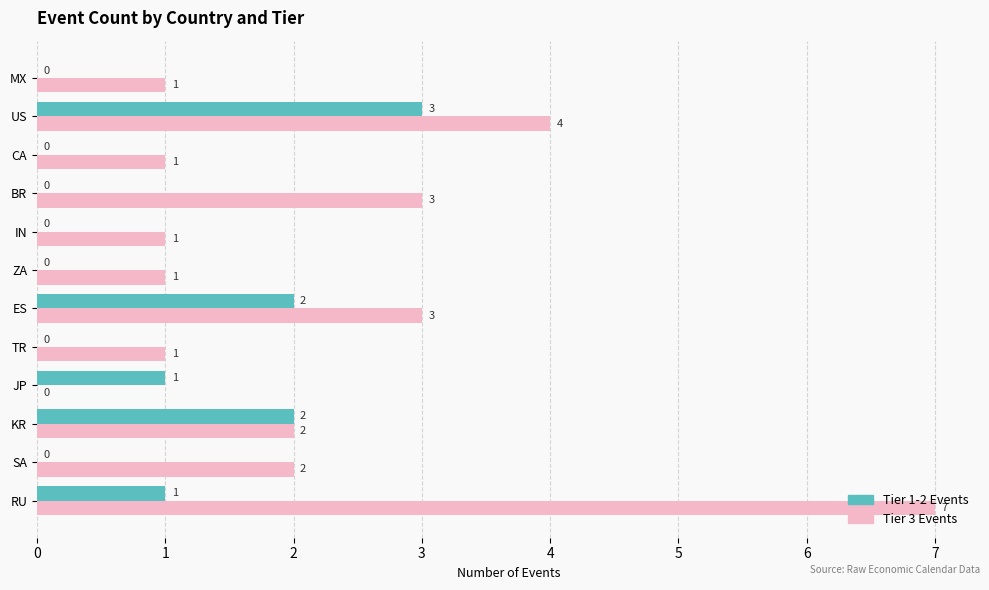

What is the sum of the Tier 3 Events values at US and SA?

6